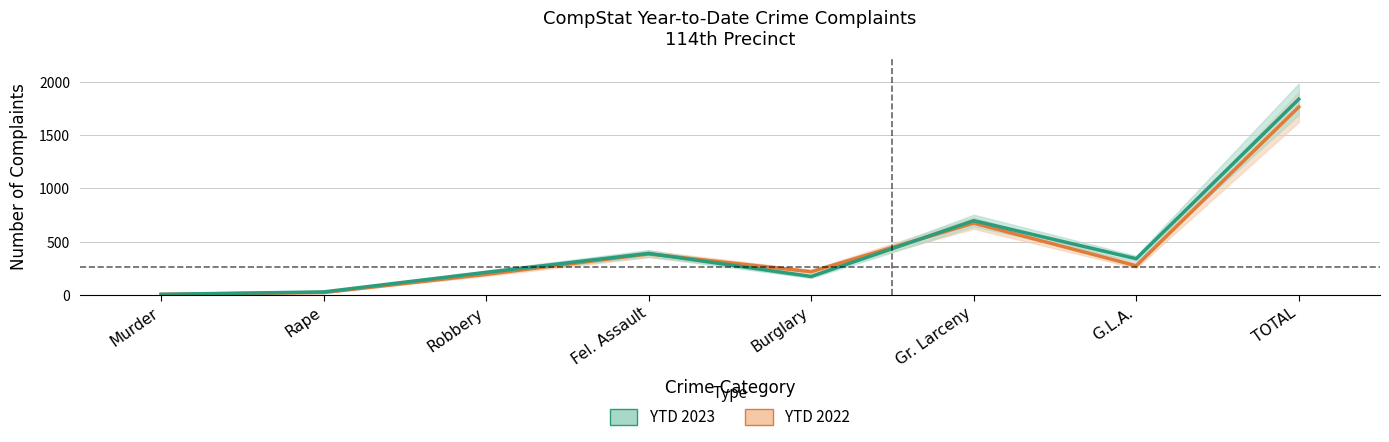

After their last crossing, which series has the higher values: YTD 2022 or YTD 2023?

YTD 2023